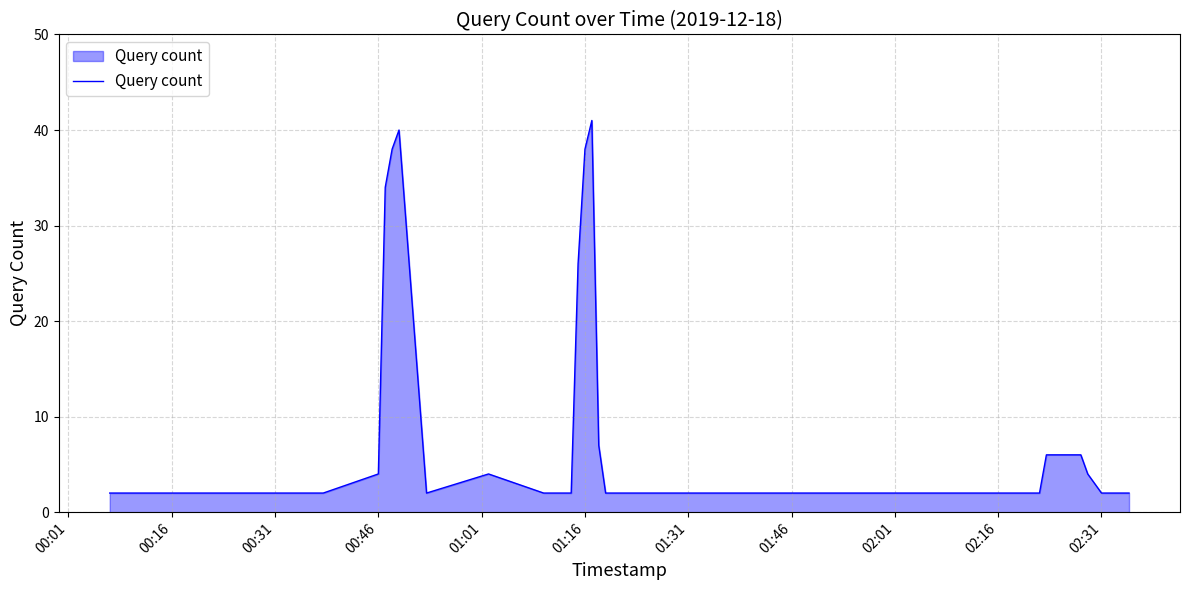

What is the maximum value shown in the chart?

41